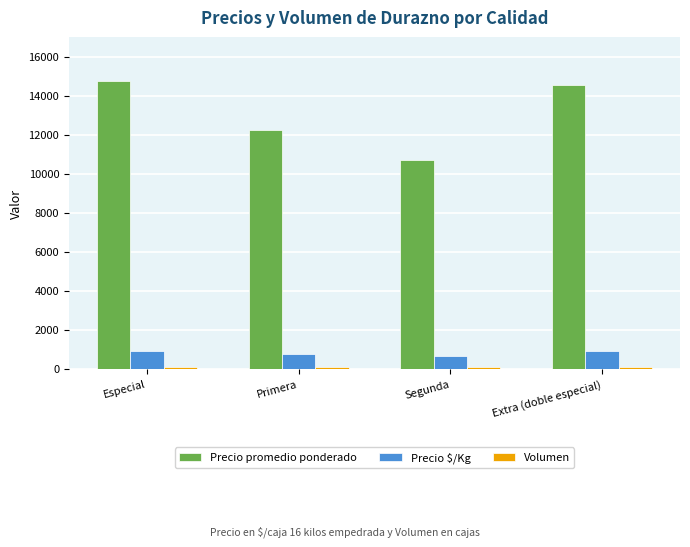

The Precio $/Kg series shows 922 at Especial. True or false?

True